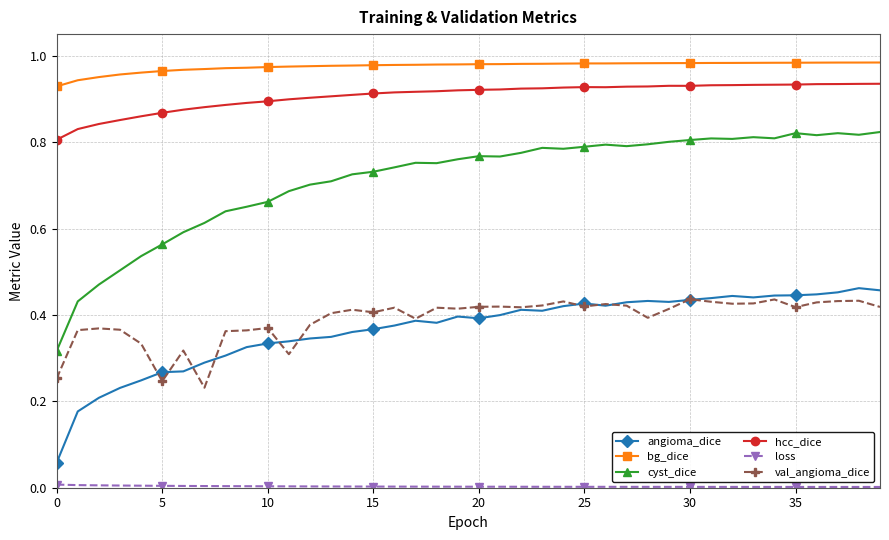

True or false: cyst_dice has more than 2 interior local peaks.

True